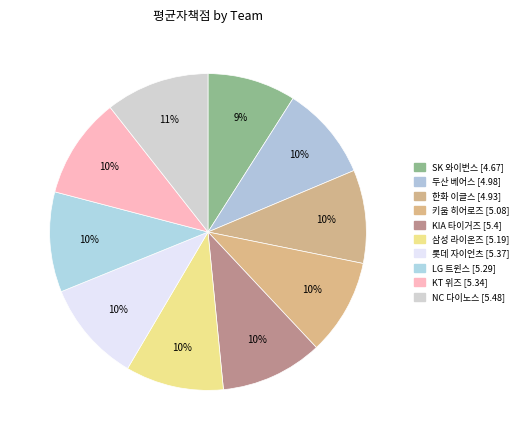

Is it true that SK 와이번스 is 9% of the pie?

True